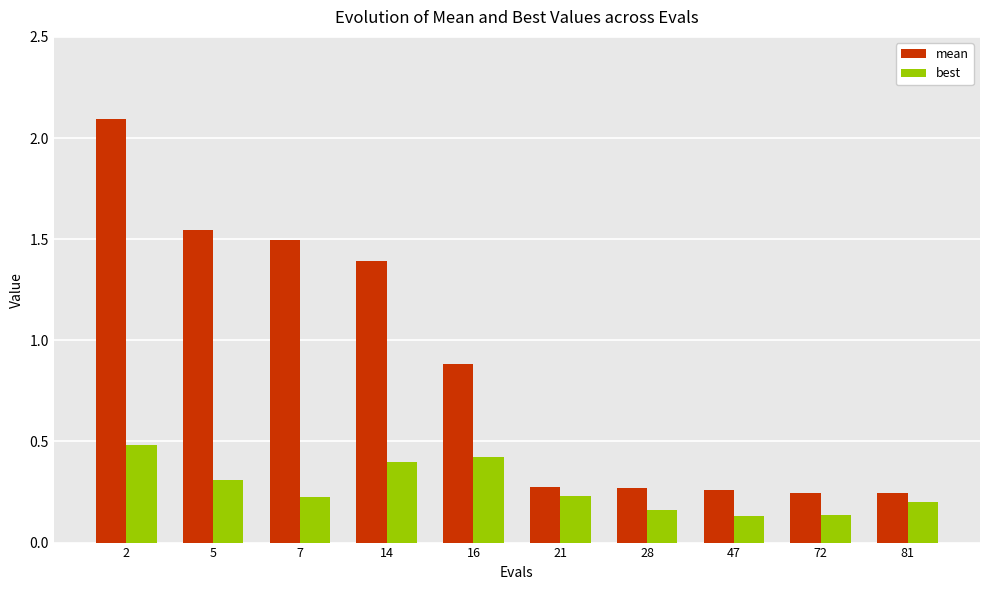

The best series shows 0.2 at 21. True or false?

True